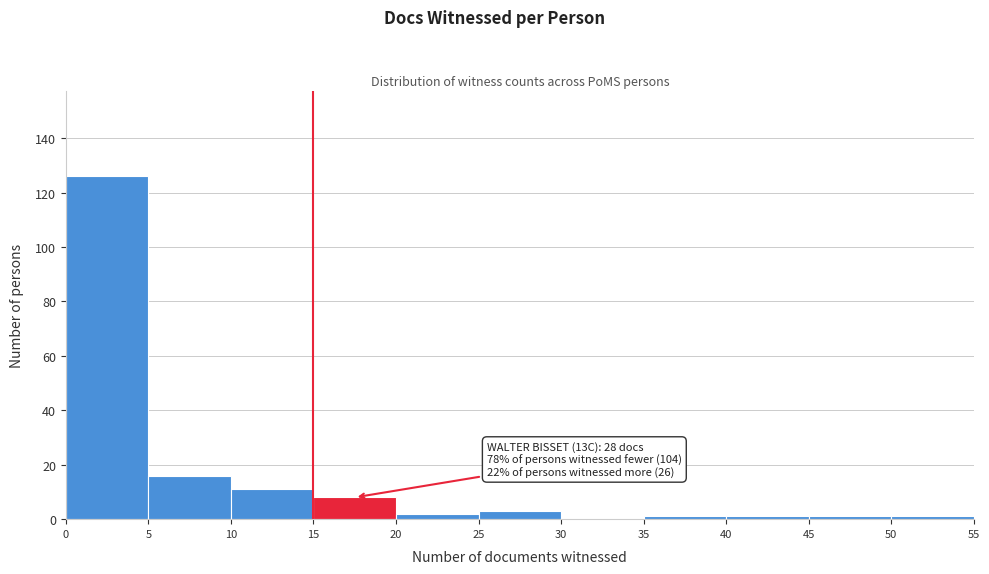

Which range on the x-axis has the tallest bar?

0 to 5